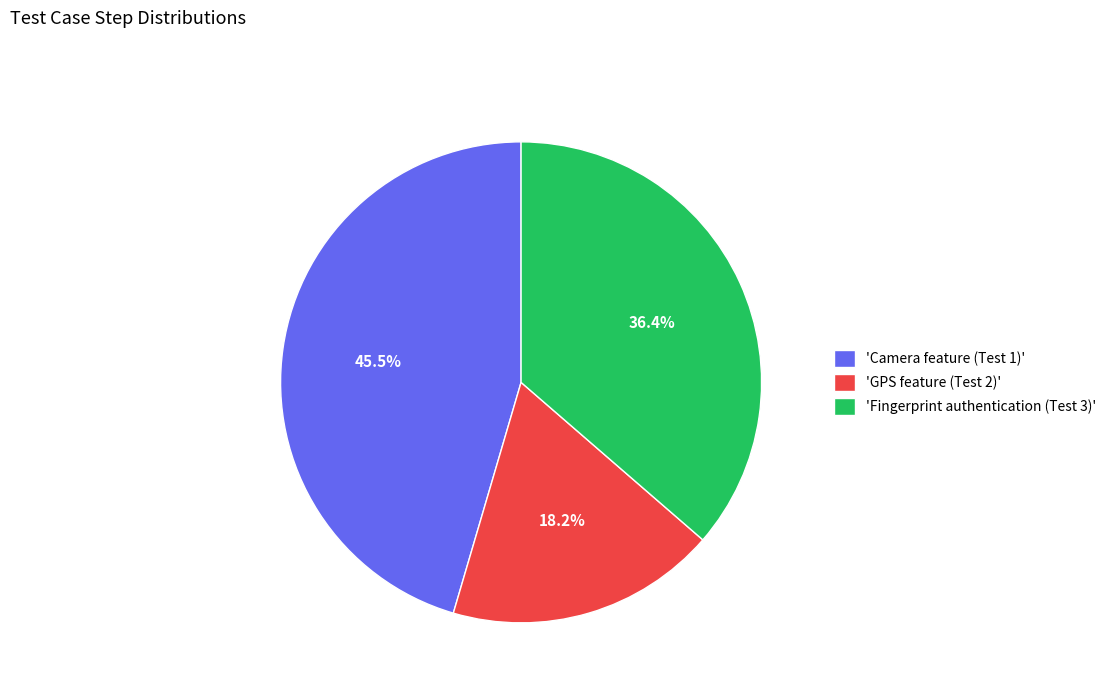

Combined, do 'Fingerprint authentication (Test 3)' and 'GPS feature (Test 2)' account for over 50%?

Yes